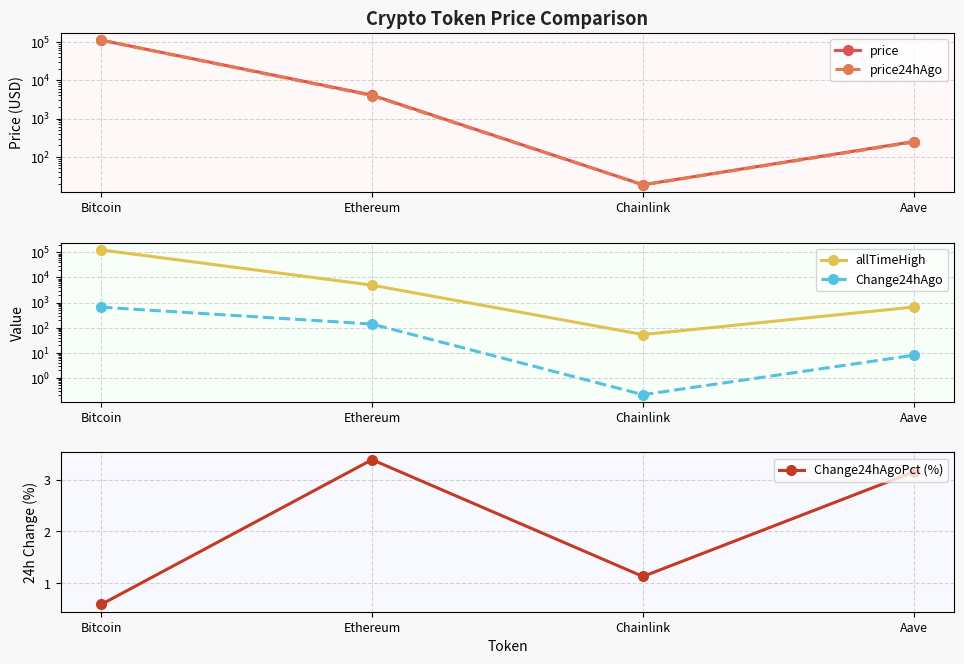

True or false: price24hAgo and Change24hAgoPct (%) cross at least once.

False